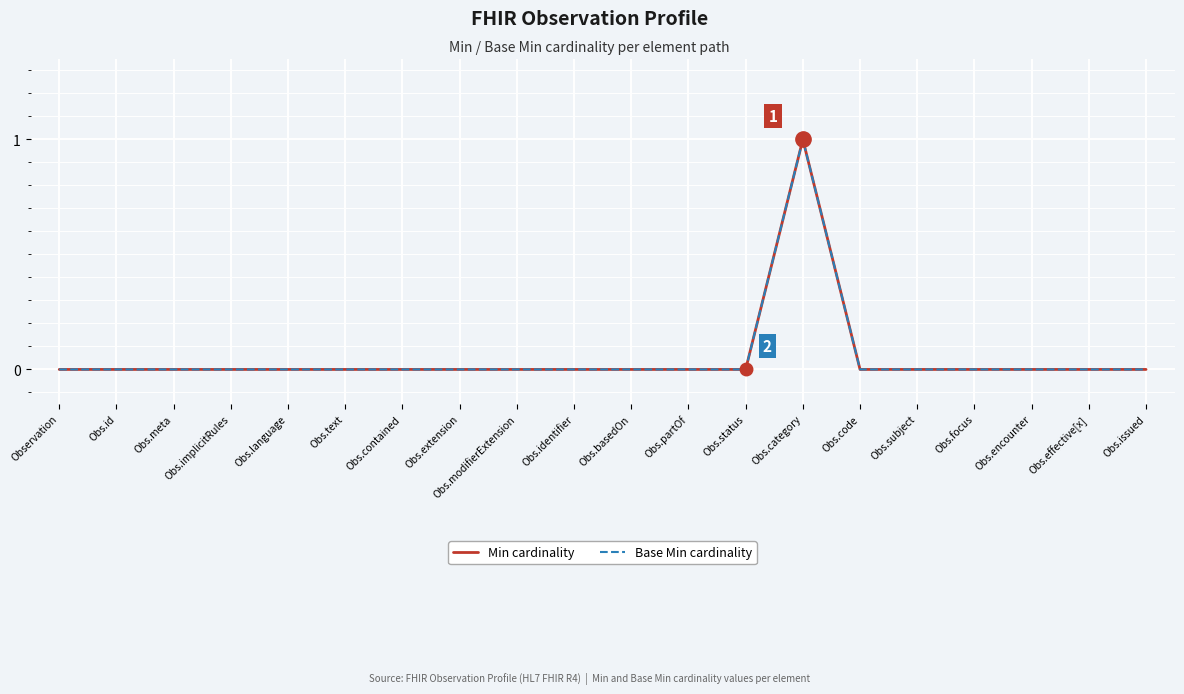

Is this an area chart (filled region under the line)?

No